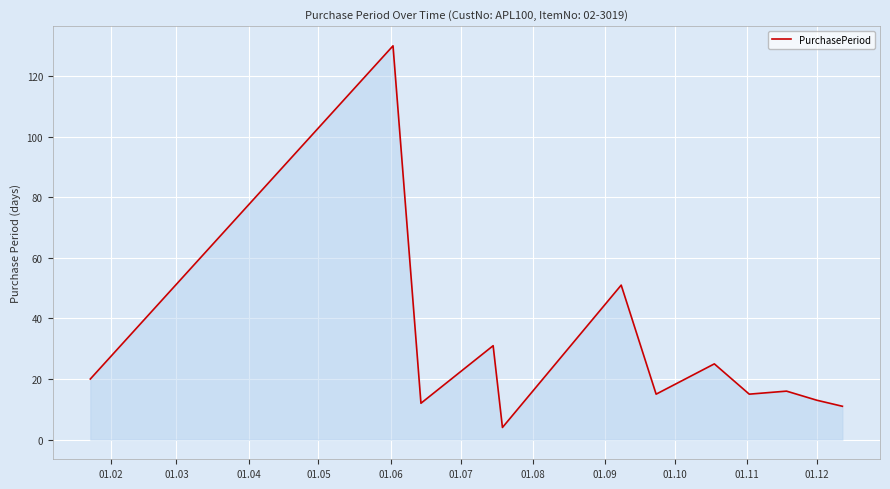

What is the minimum value shown in the chart?

4